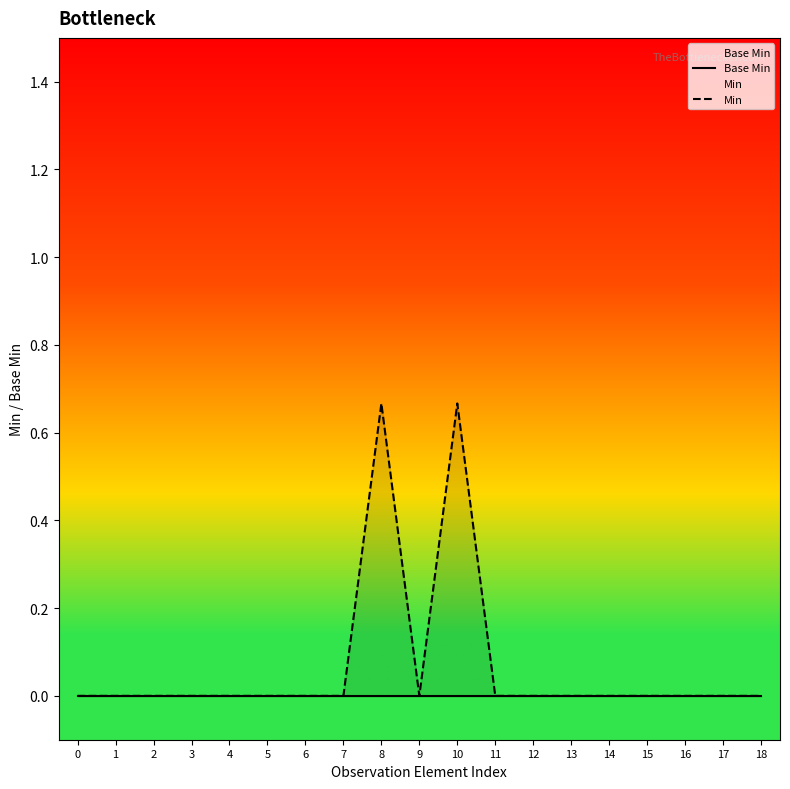

Rank the categories by Base Min value from lowest to highest.

0, 1, 2, 3, 4, 5, 6, 7, 8, 9, 10, 11, 12, 13, 14, 15, 16, 17, 18